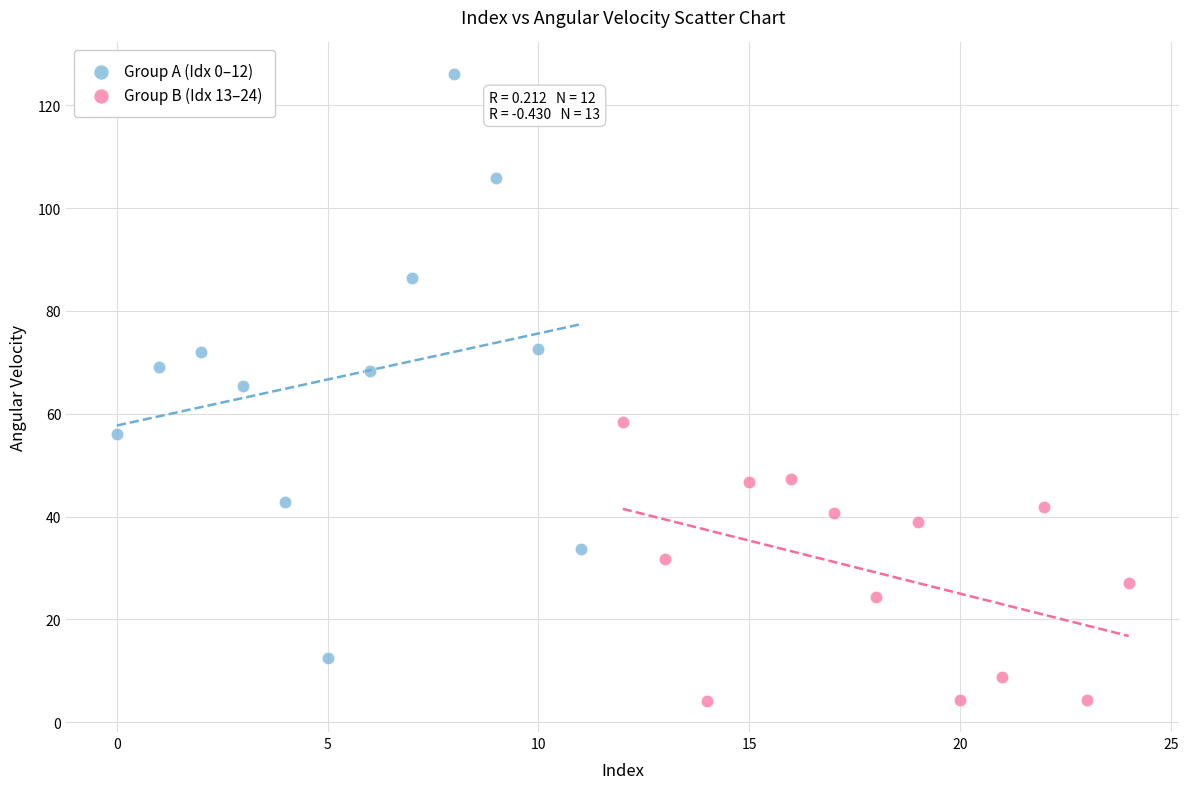

Which series contains the lowest Y value?

Group B (Idx 13–24)